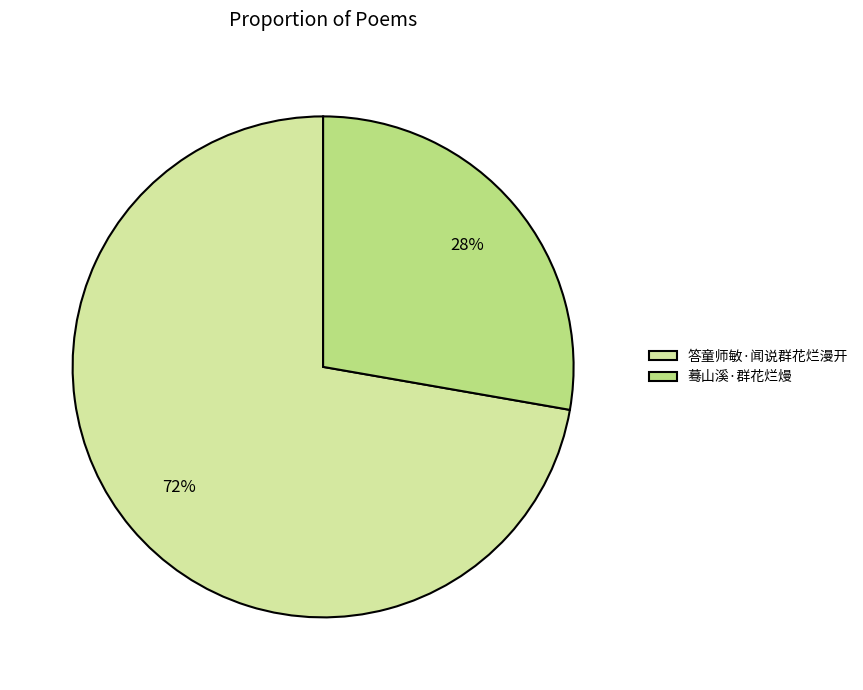

How many segments does this pie chart have?

2